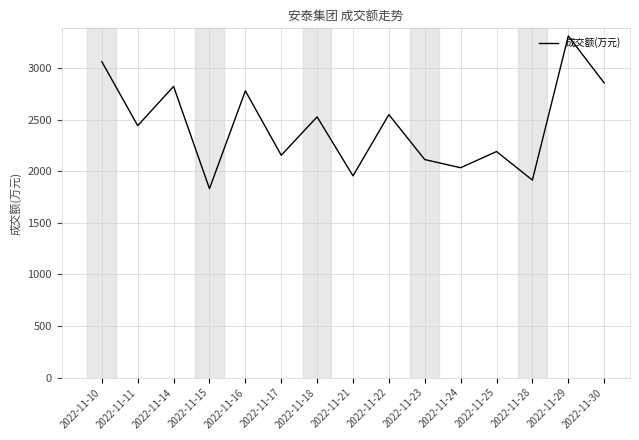

What is the greatest value displayed?

3311